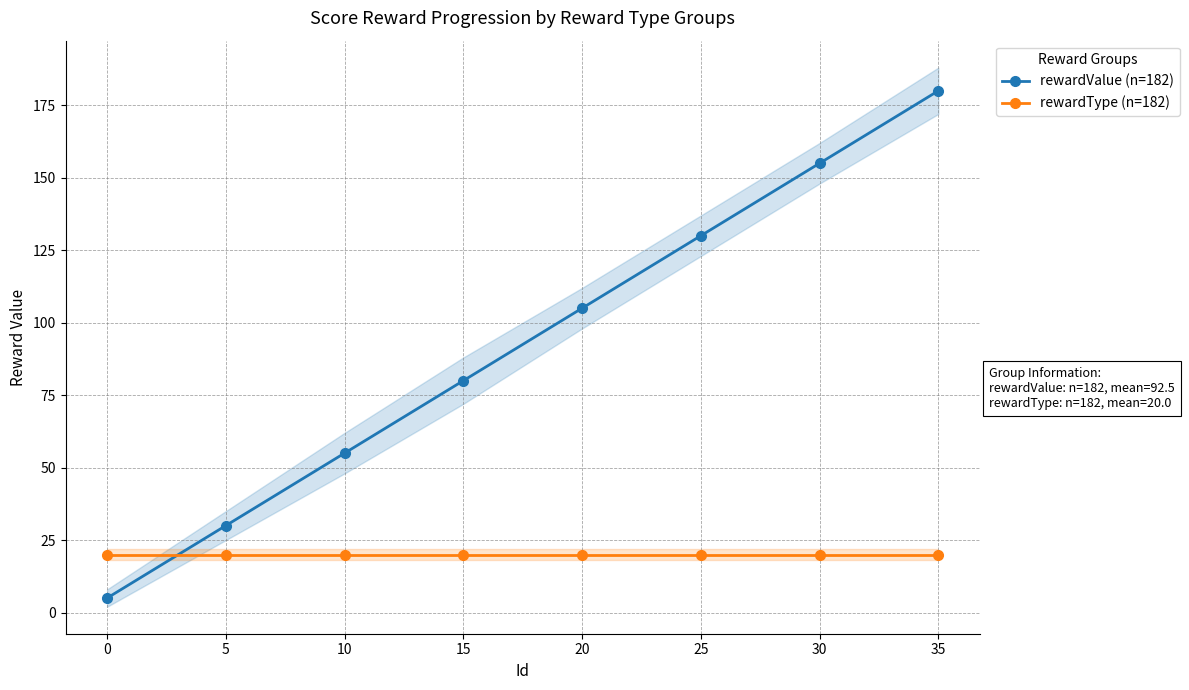

What is the minimum value for rewardValue (n=182)?

5